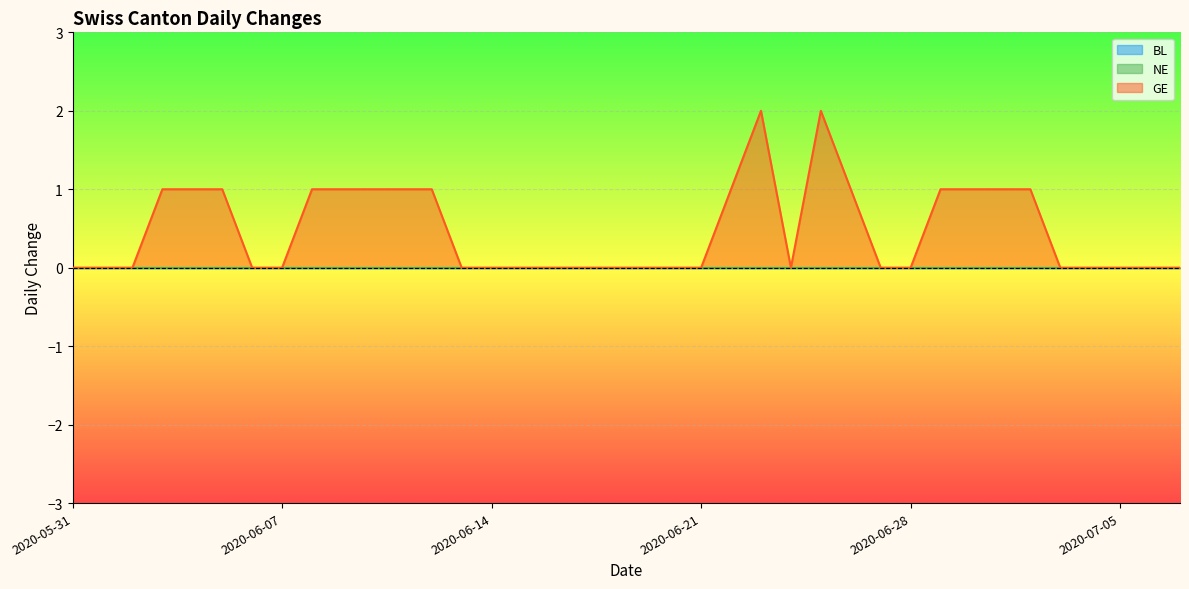

Where is the first local minimum for GE?

2020-06-24